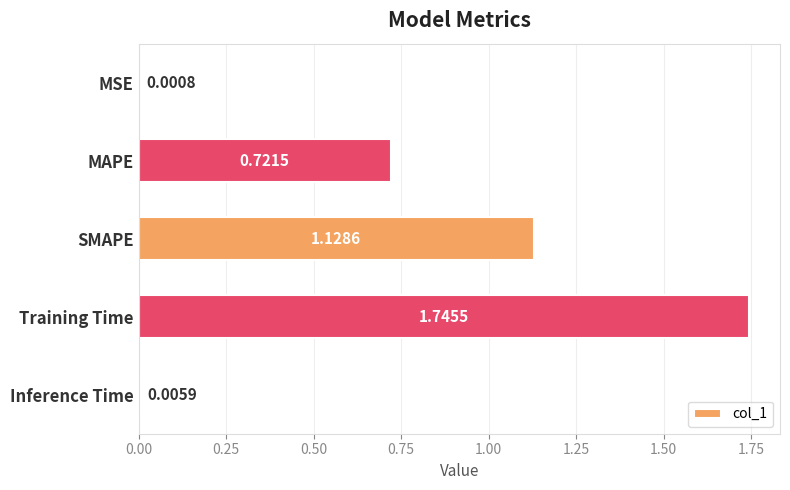

What is the change in value from MSE to MAPE?

+0.7